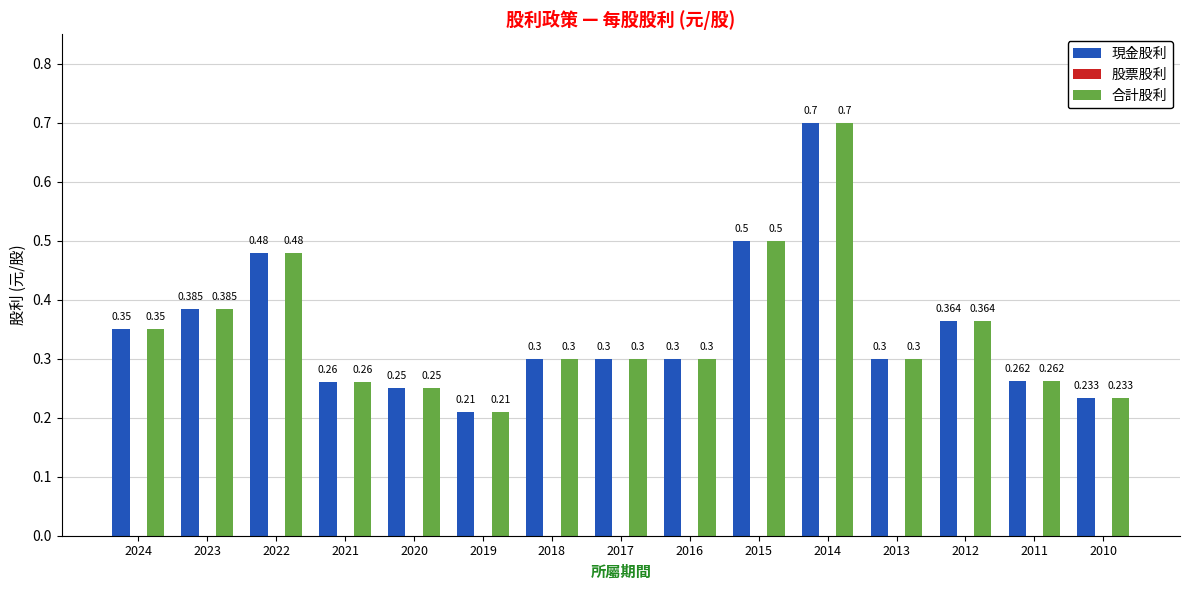

Is the value of 合計股利 at 2021 greater than the value of 現金股利 at 2017?

No